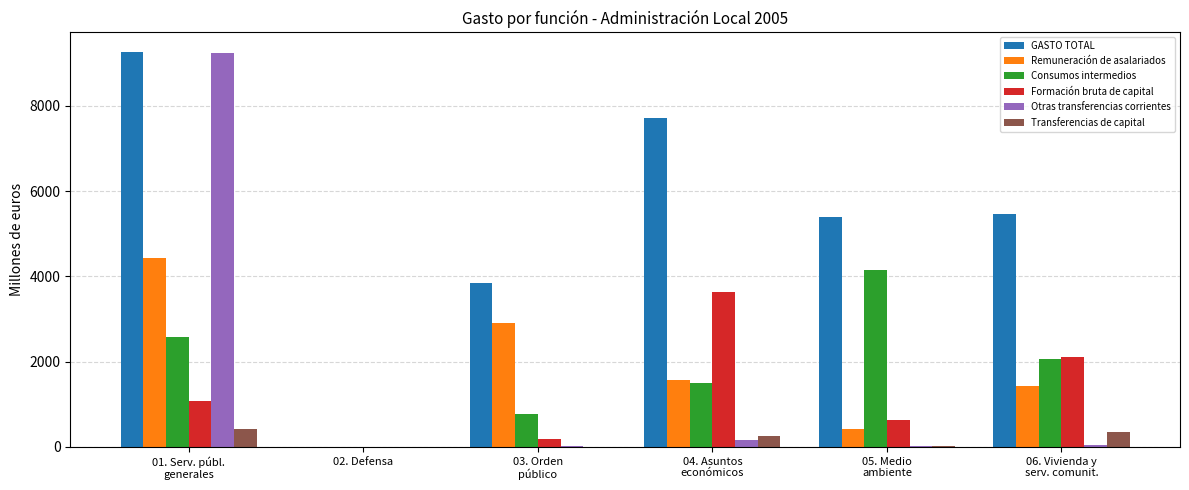

Count the number of categories in the chart.

6